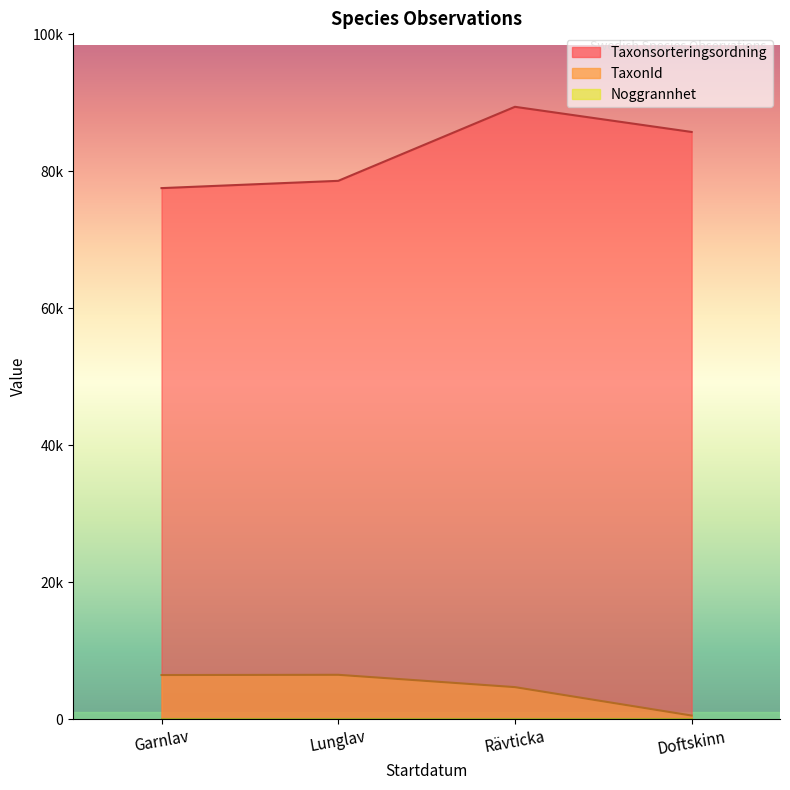

What is the difference between the second highest and minimum values in the TaxonId series?

5915